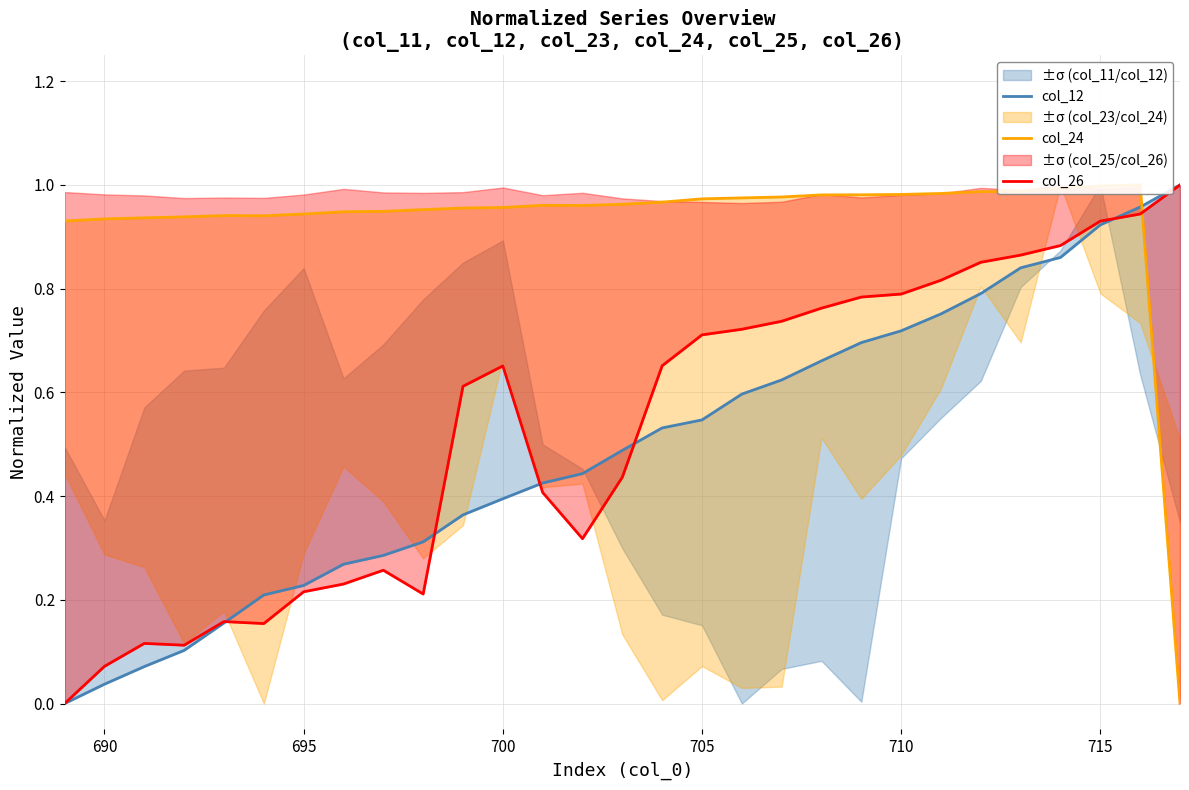

How many data points in col_12 are above 0?

28